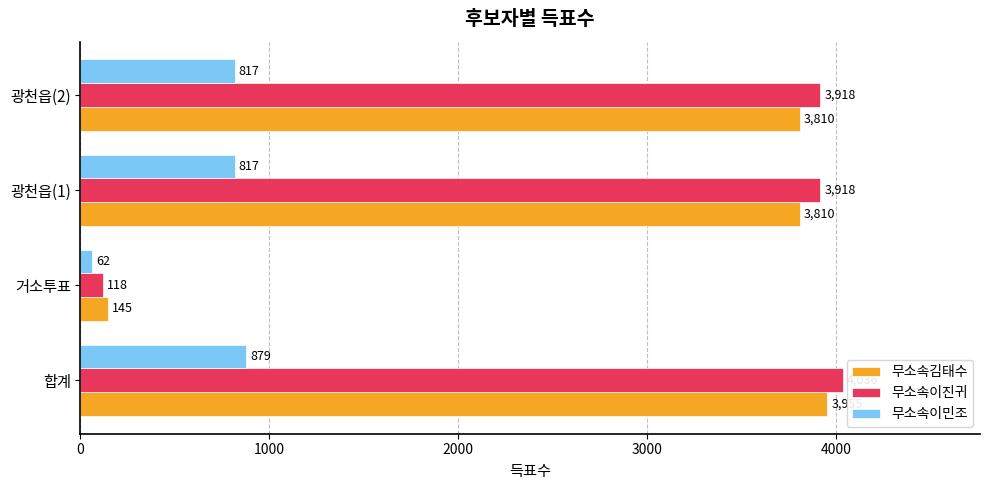

What is the maximum value shown in the chart?

4036